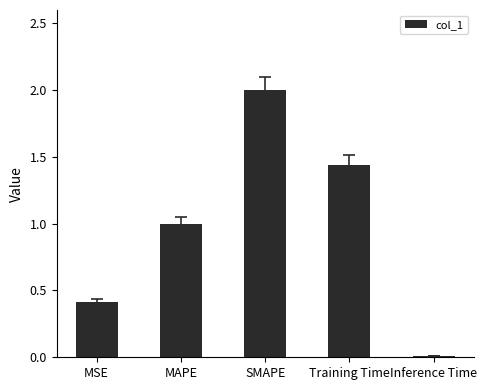

Are the bars horizontal?

No